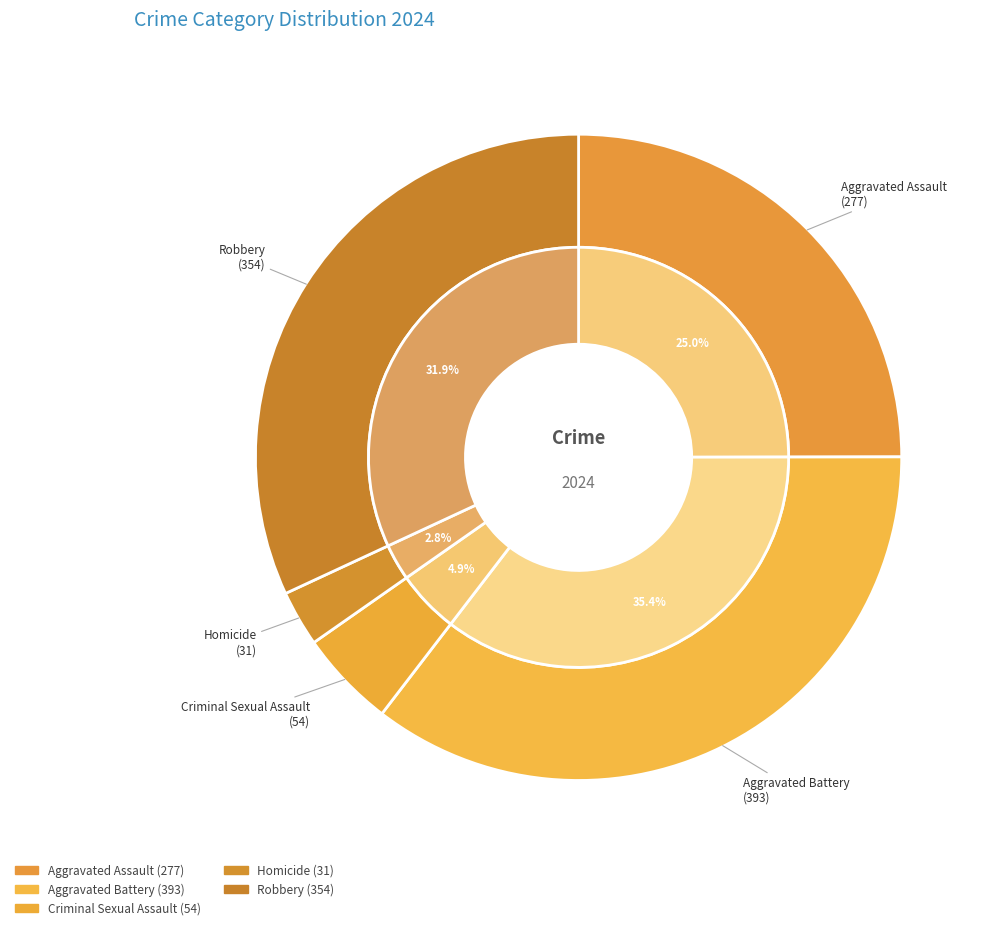

What is the ratio of the value at Homicide to the value at Aggravated Battery?

0.1